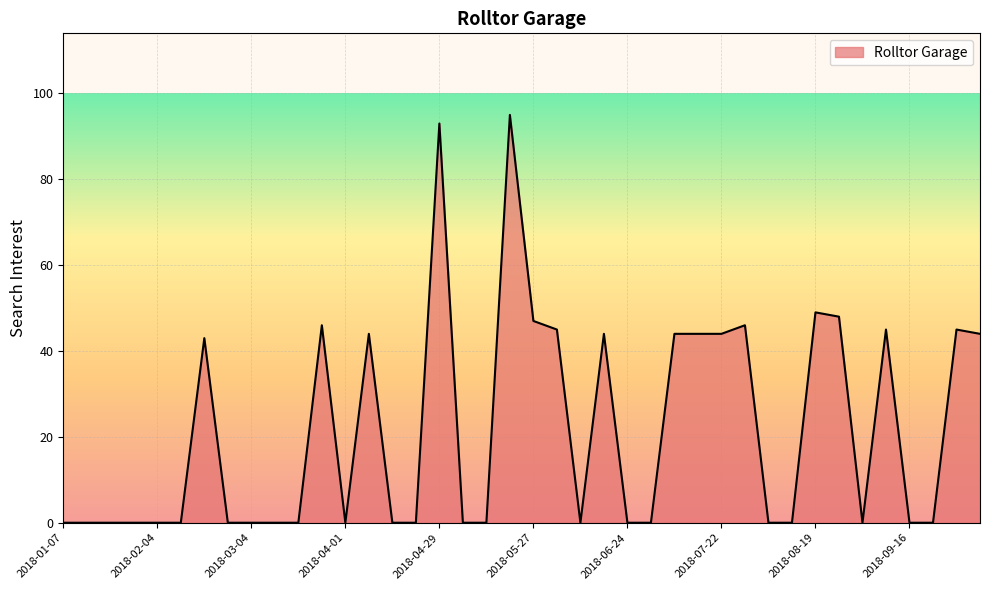

What is the difference between the maximum and minimum values?

95